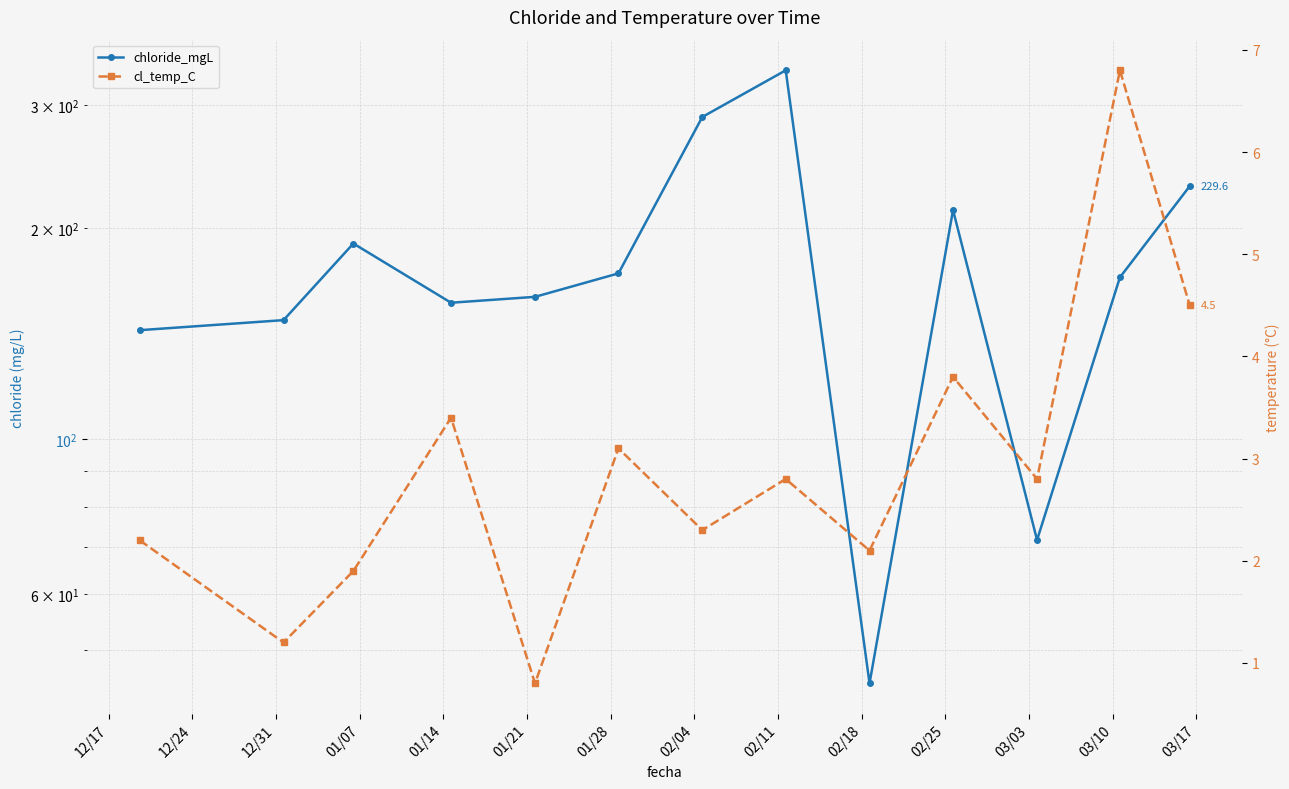

Does the chart have visible grid lines?

Yes